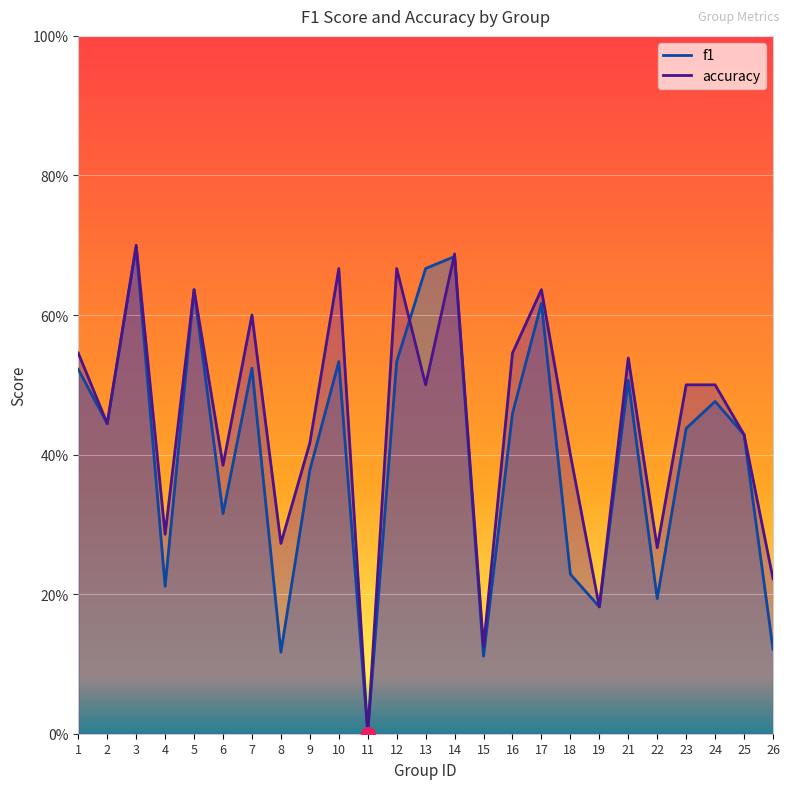

Which category has the lowest value in the f1 series?

11